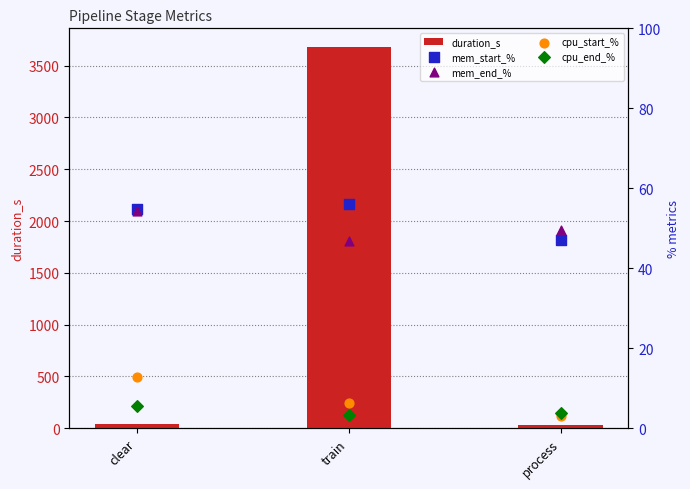

Which series reaches the maximum Y coordinate?

duration_s